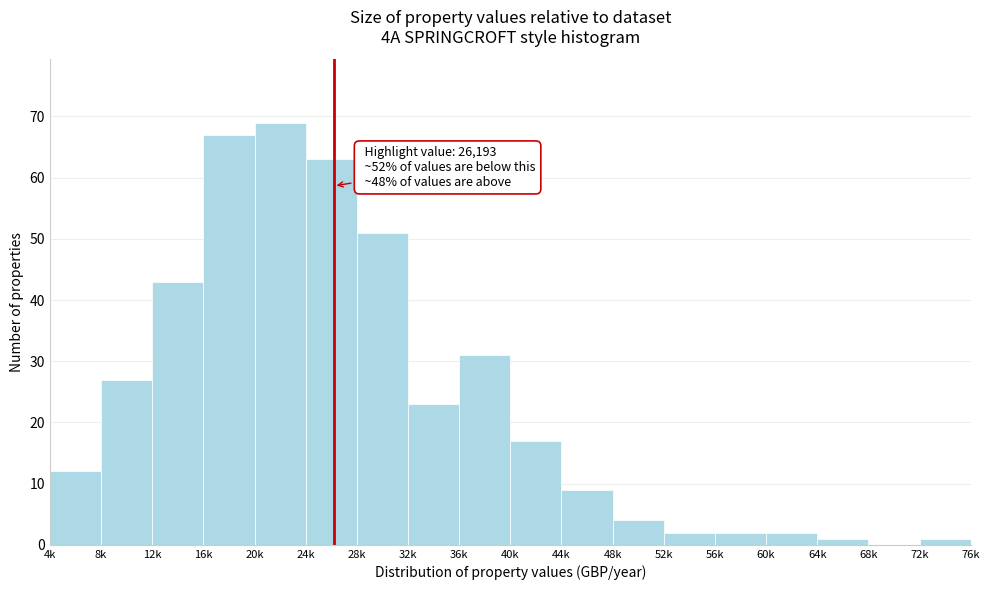

Reading left to right, what are all the values shown in this chart?

4k=12	8k=27	12k=43	16k=67	20k=69	24k=63	28k=51	32k=23	36k=31	40k=17	44k=9	48k=4	52k=2	56k=2	60k=2	64k=1	68k=0	72k=1